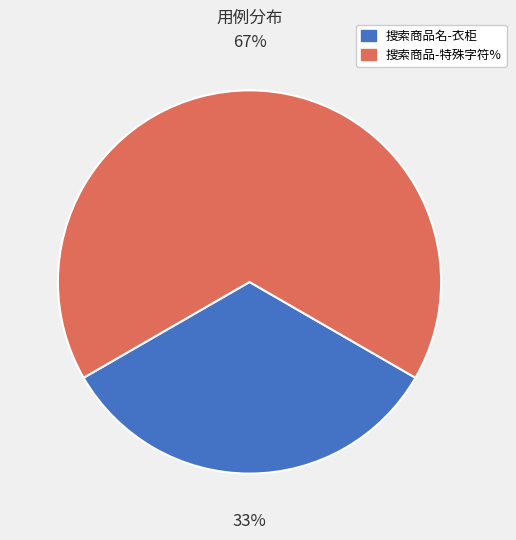

To the nearest percent, what is the average slice percentage?

50%